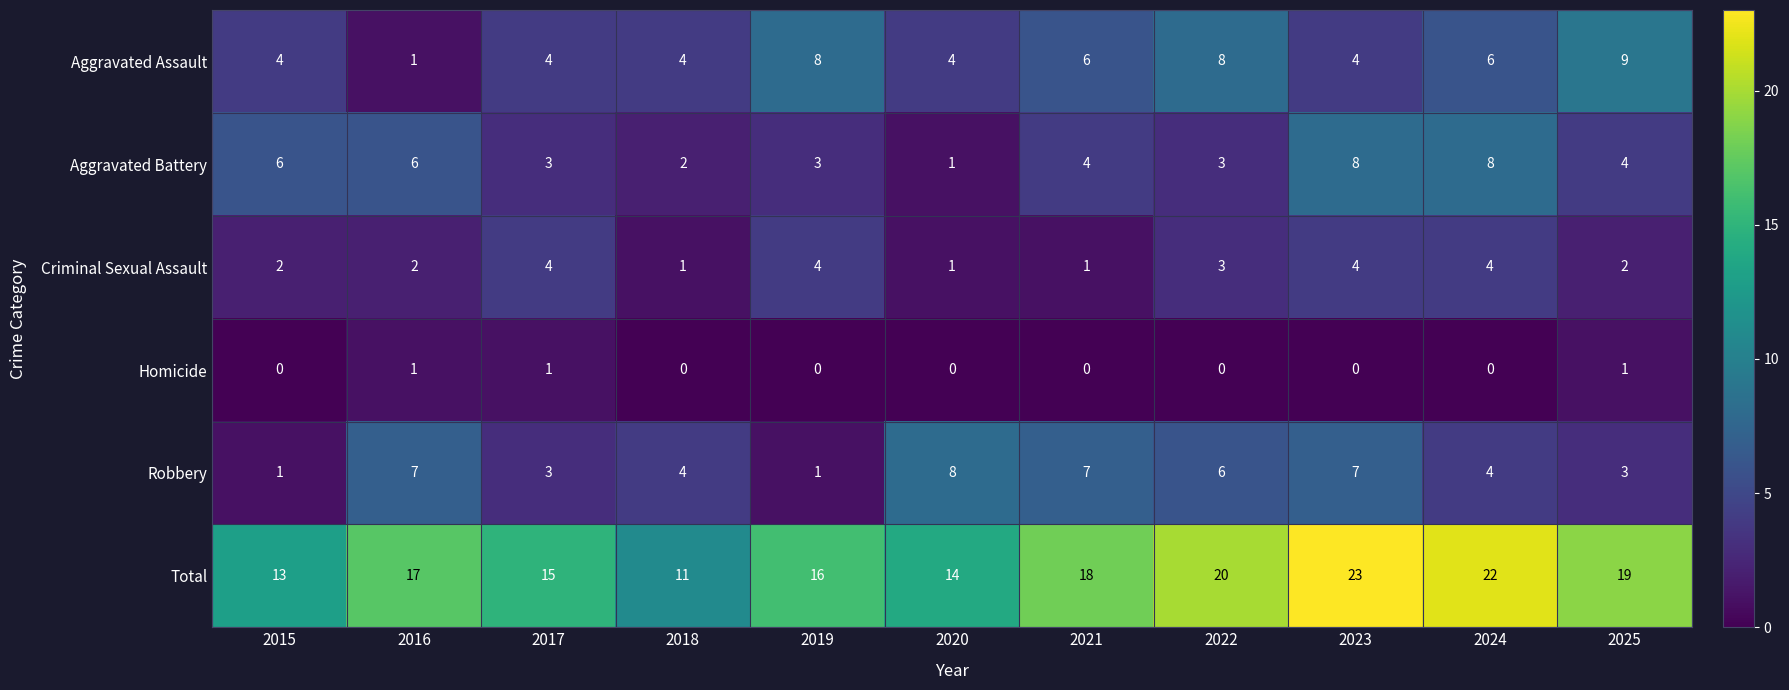

Where is Total nearest to the value 17?

2016